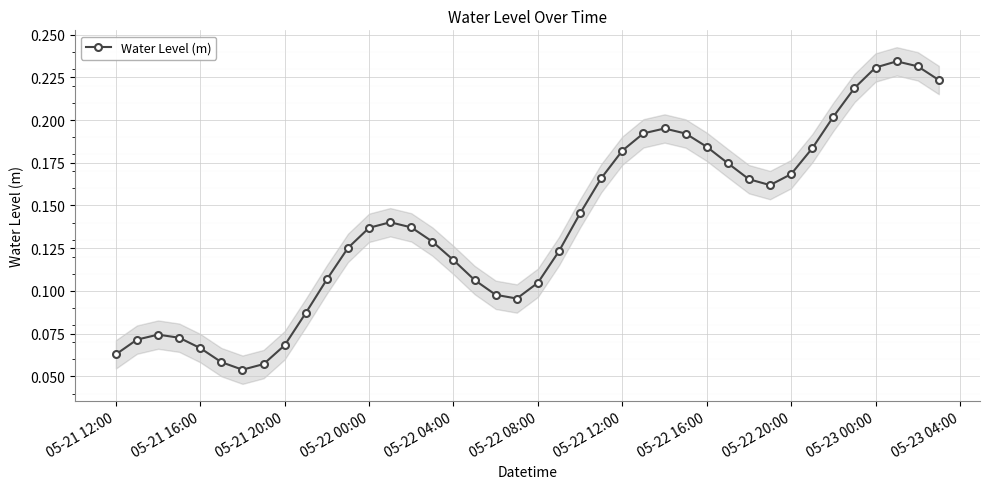

True or false: Water Level (m) has more than 0 points higher than both neighbors.

True